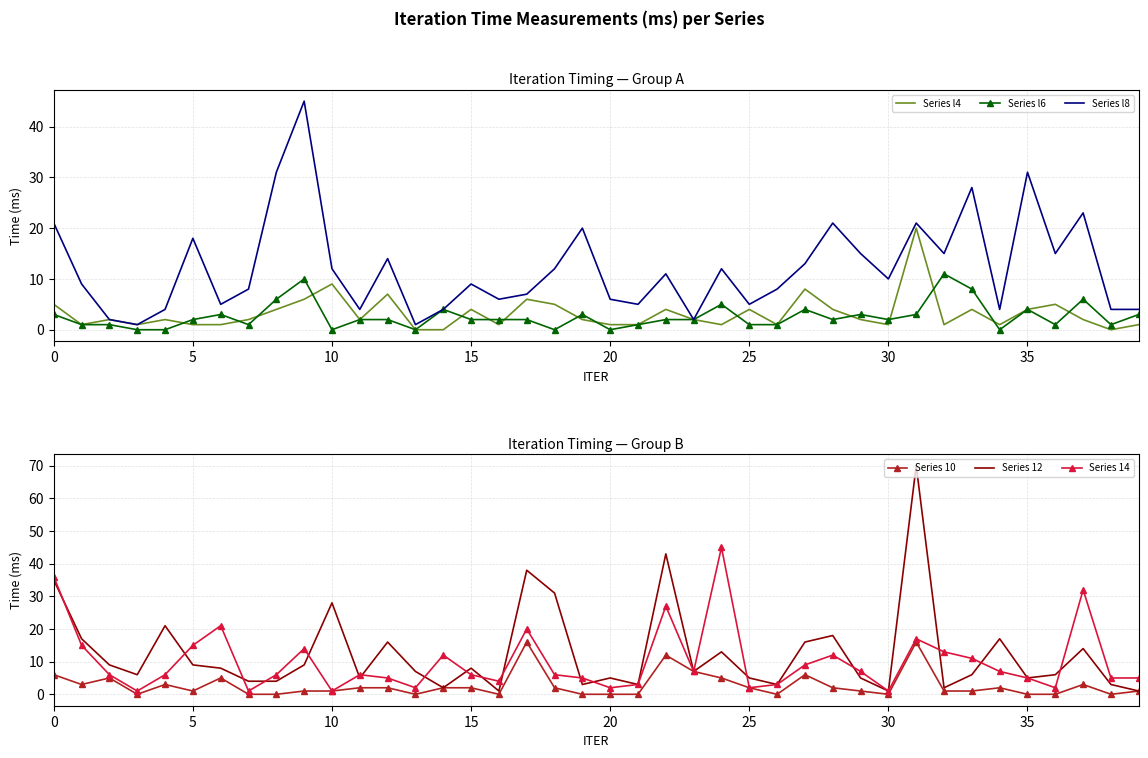

Which series has the largest range (max minus min)?

Series 12